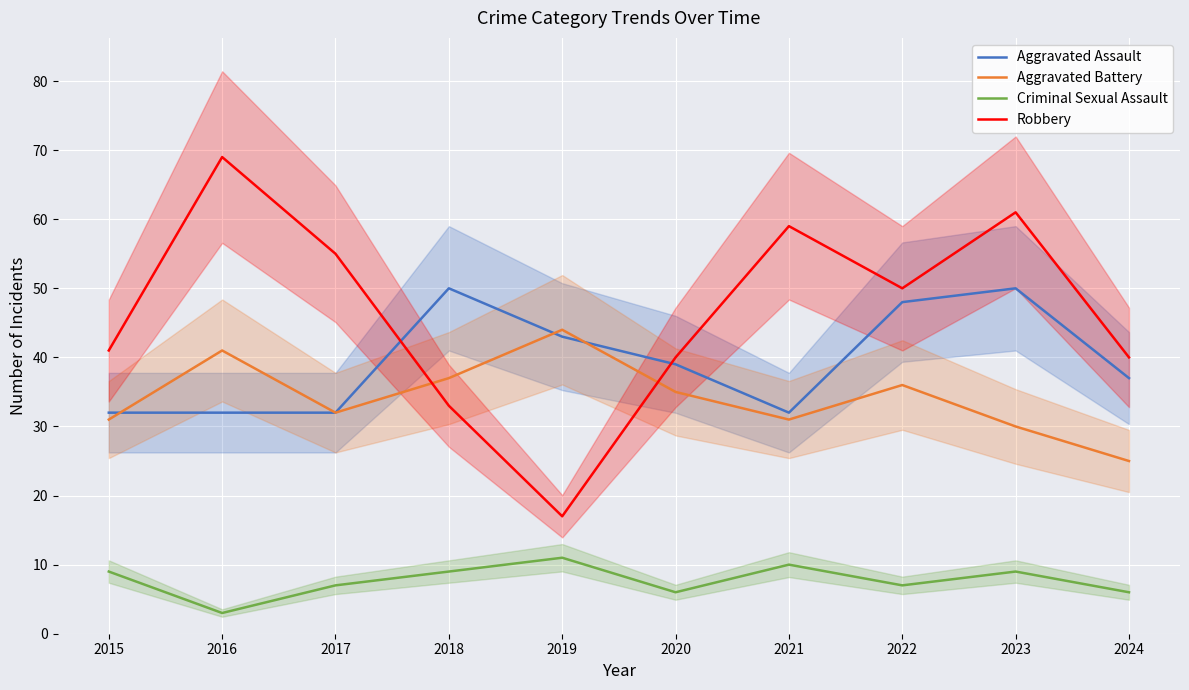

Does the chart display data point markers on the line(s)?

No